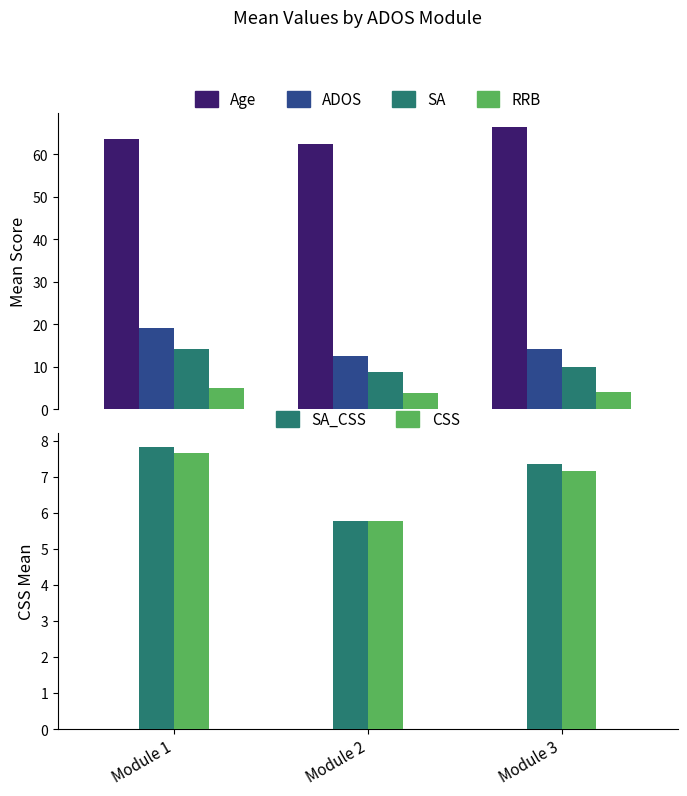

What is the value of the ADOS bar at the 2nd from the left?

12.6